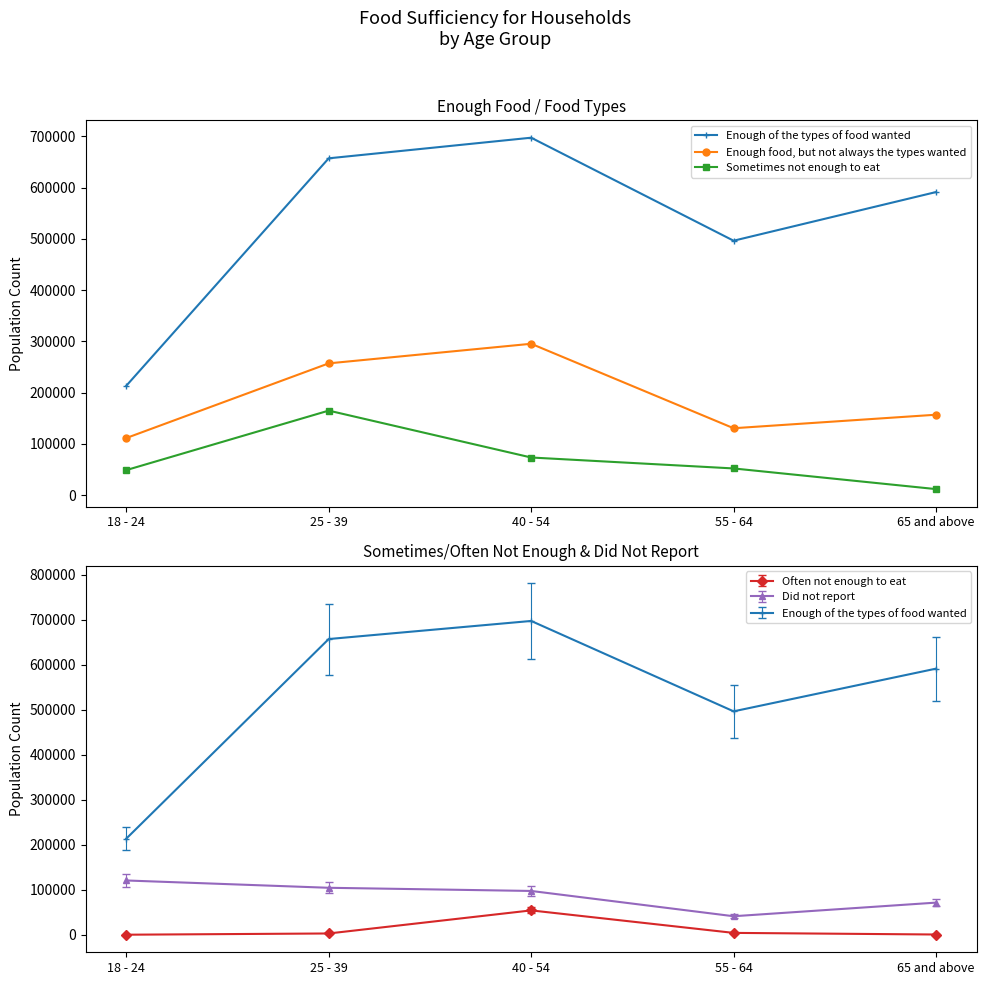

What is the sum of all Sometimes not enough to eat values?

352180